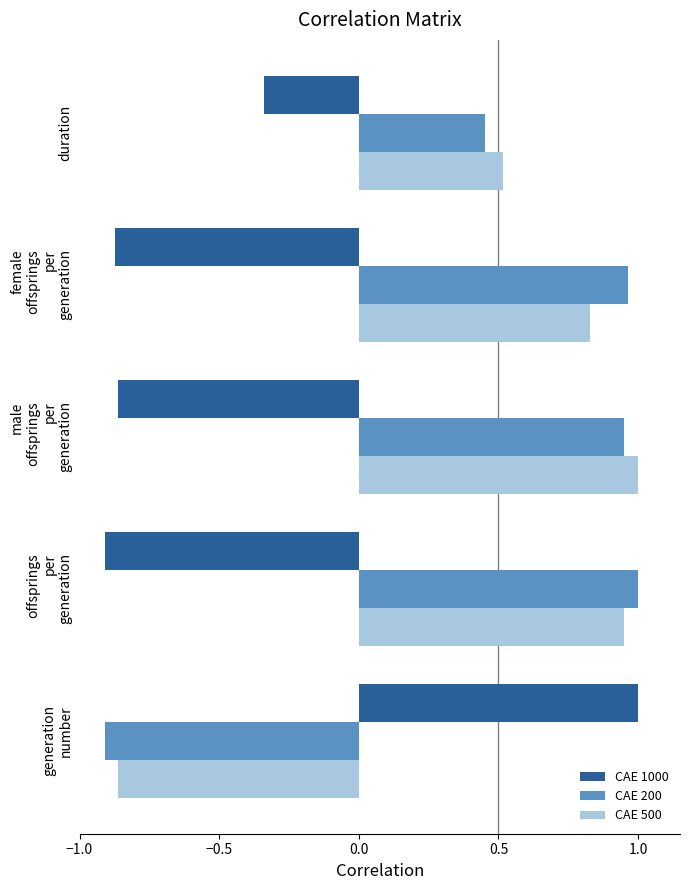

The value of CAE 500 at duration is 0.5. True or false?

True